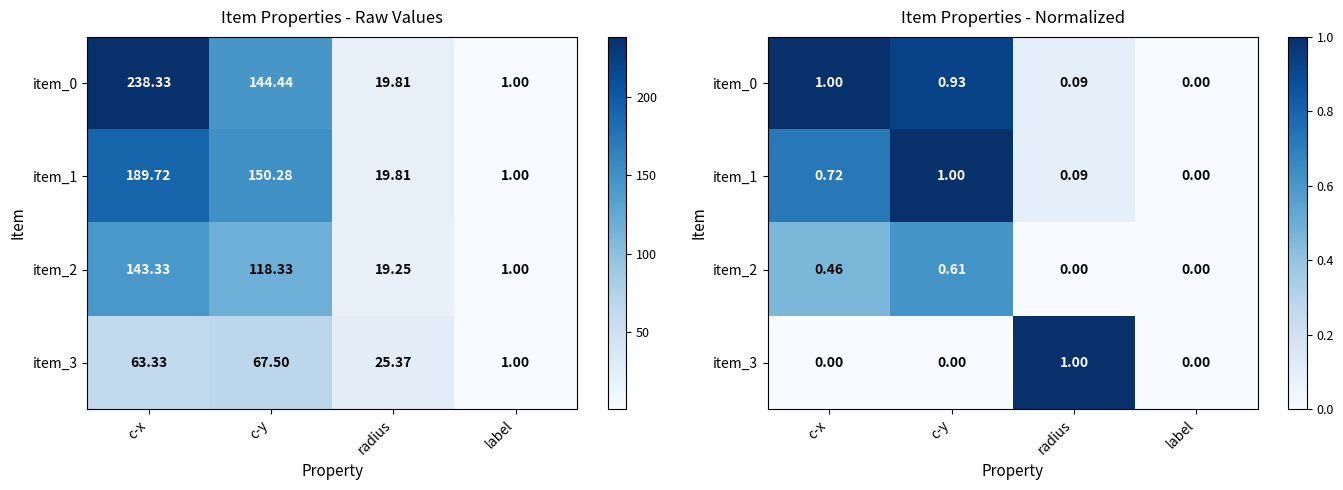

True or false: item_0 has a value of 0.0 at label.

True